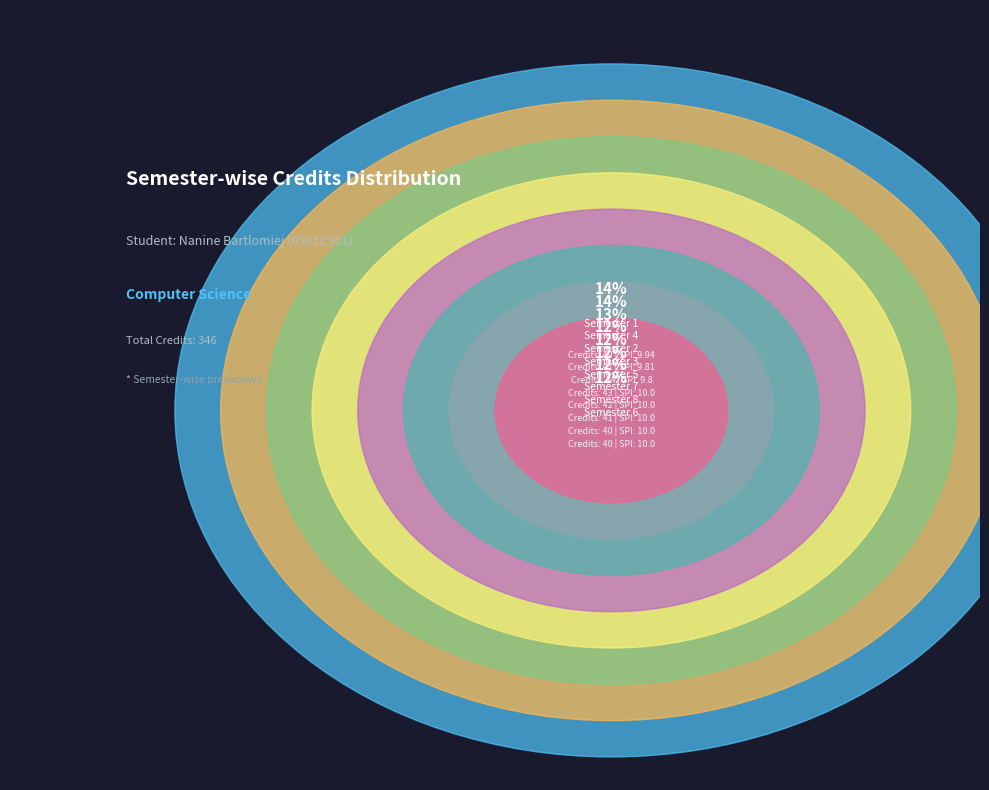

The Semester 8 slice represents 1% of the pie. True or false?

False